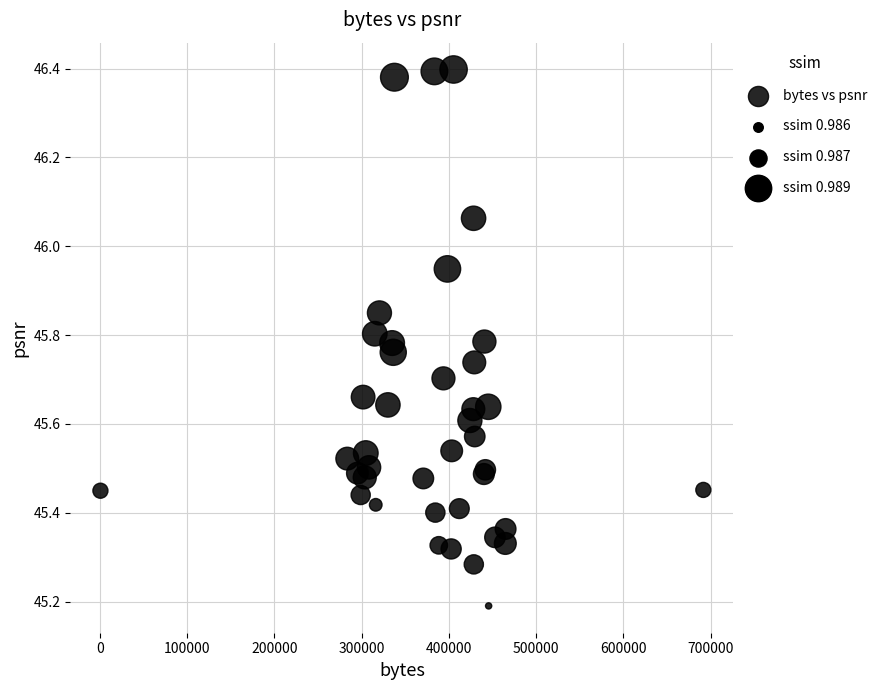

What Y value in the scatter plot is closest to 45?

45.2